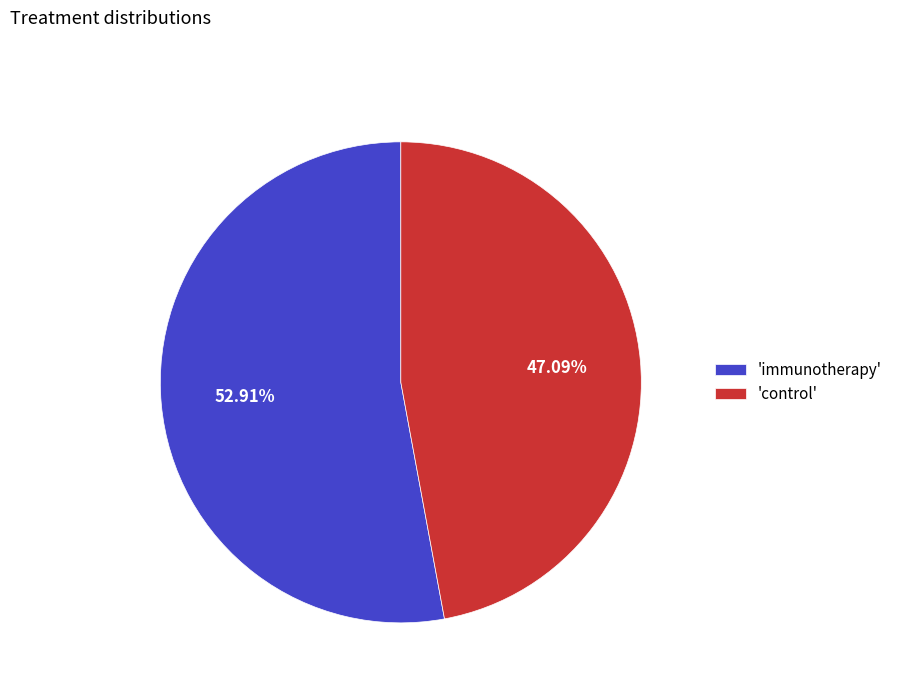

How many segments does this pie chart have?

2